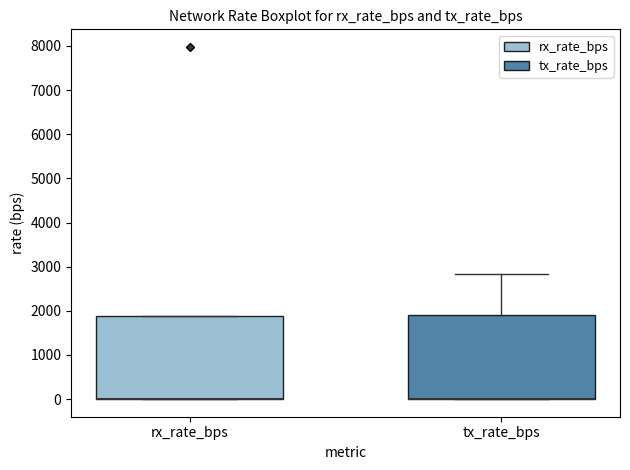

Reading left to right, read every box against the y-axis: the position of its median line, the range the box covers, and the ends of its whiskers. The values are not printed on the chart, so give them approximately, as read against the axis.

rx_rate_bps: median 0 (drawn on the box's lower edge), box 0 to 1900, whiskers 0 to 1900
tx_rate_bps: median 0 (drawn on the box's lower edge), box 0 to 1900, whiskers 0 to 2800